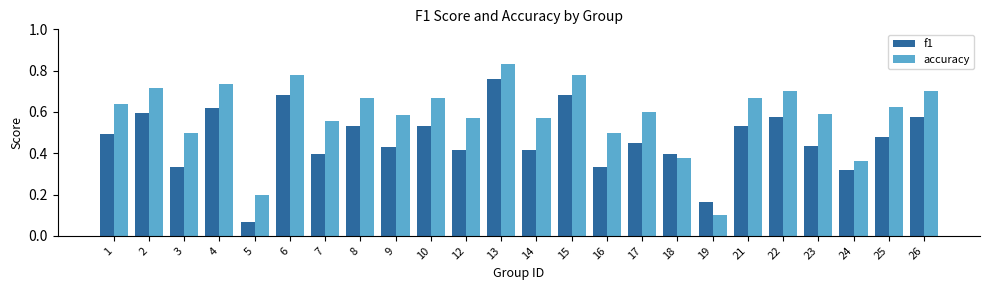

At which label does f1 reach its minimum?

5